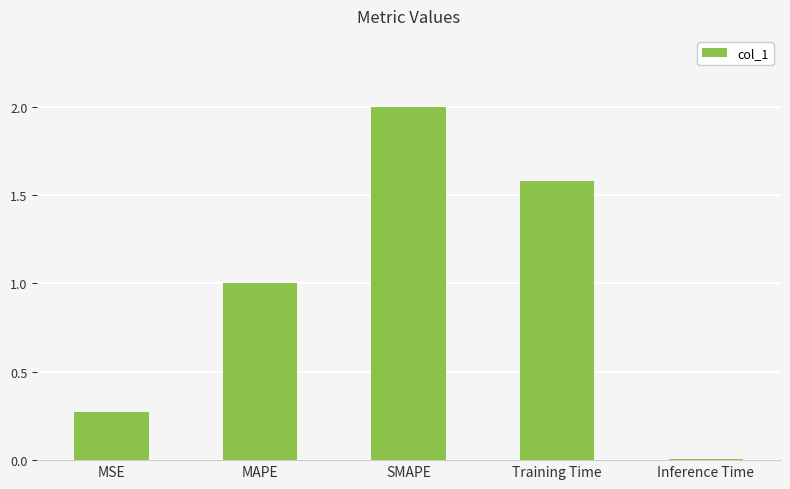

Is it true that the value at MSE is 0.4?

False